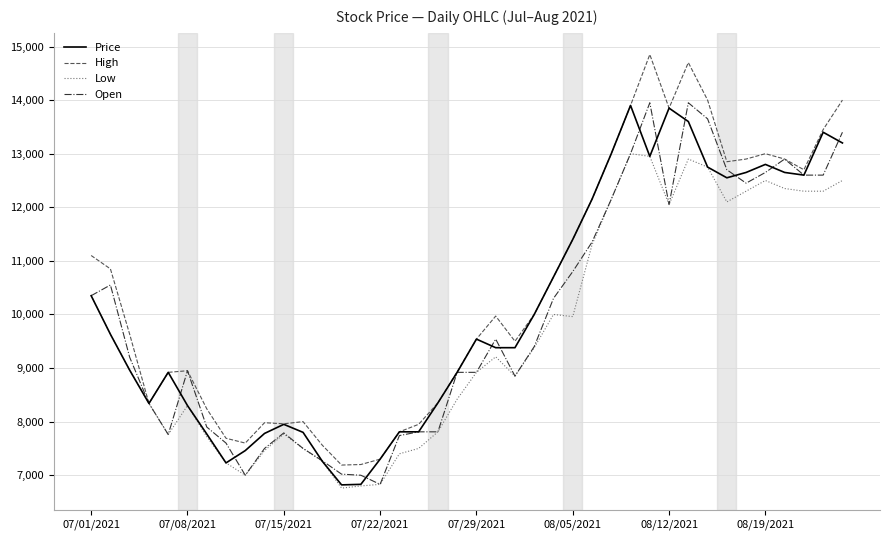

What is the minimum value for High?

7190